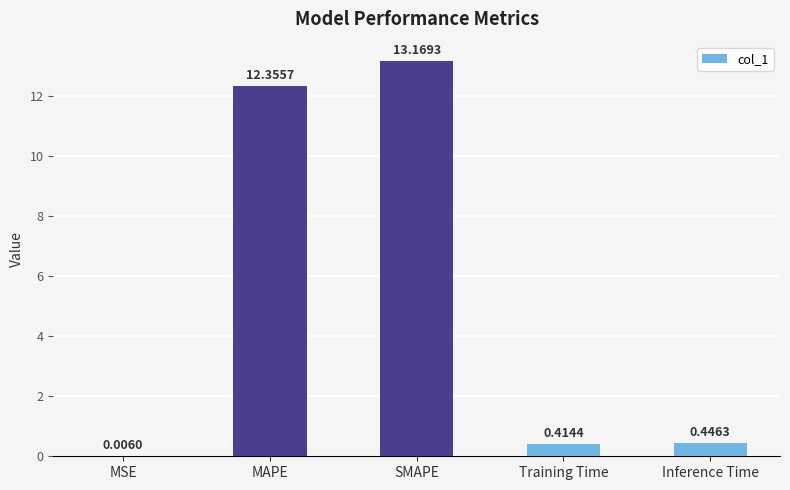

What is the change in value from MSE to SMAPE?

+13.2